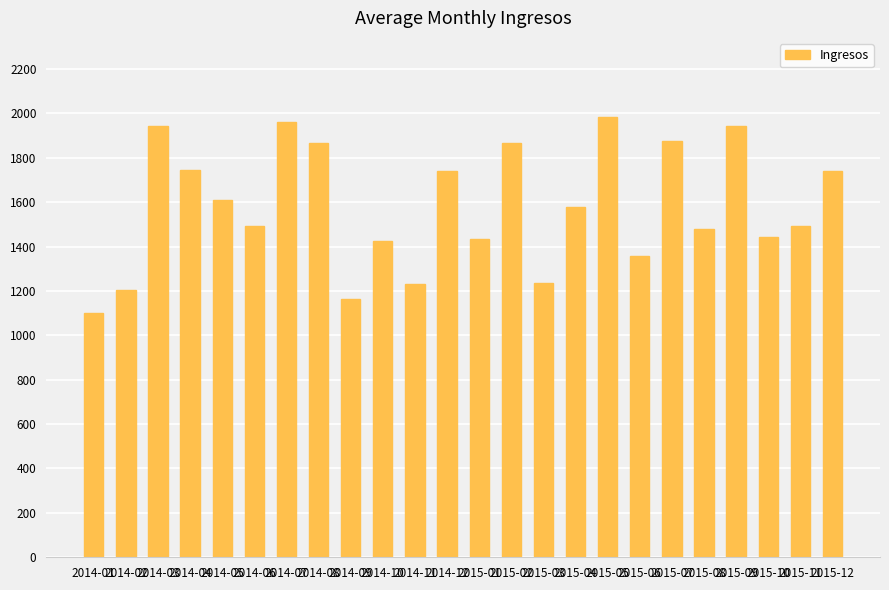

What is the maximum value shown in the chart?

1983